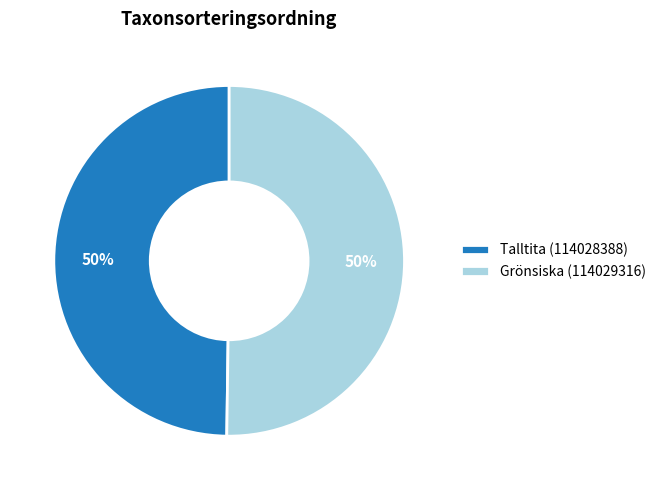

What is the ratio of the value at Talltita (114028388) to the value at Grönsiska (114029316)?

1.0